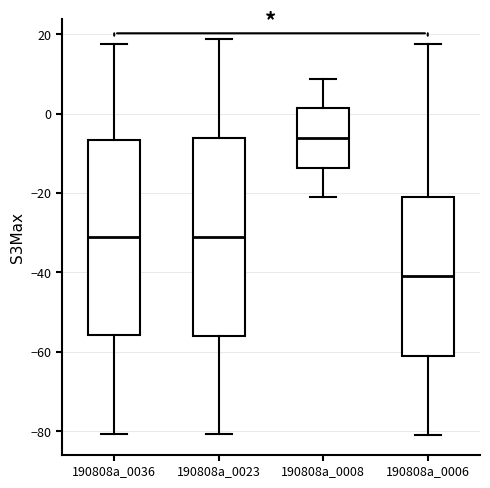

Which box's median line is the highest?

190808a_0008